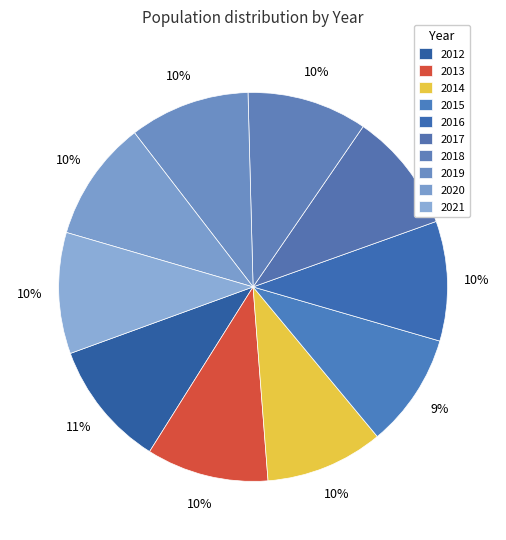

How many slices are in this pie chart?

10